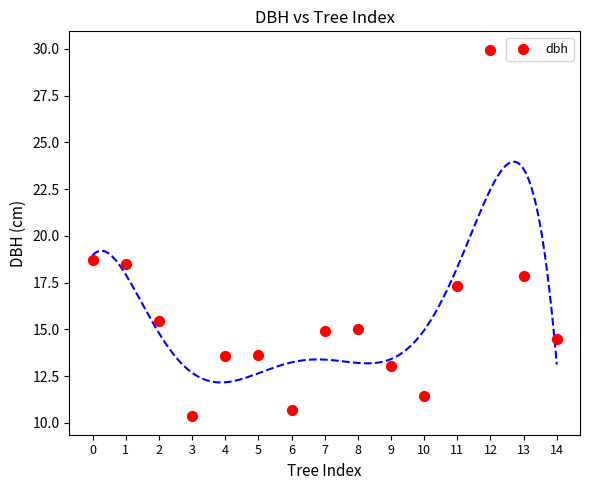

What is the range of Y values (max minus min)?

19.6